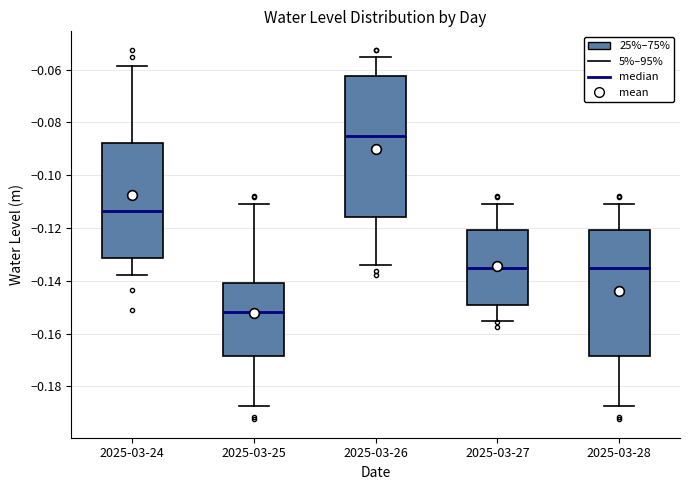

Which box is the tallest, from its lower edge to its upper edge?

2025-03-26